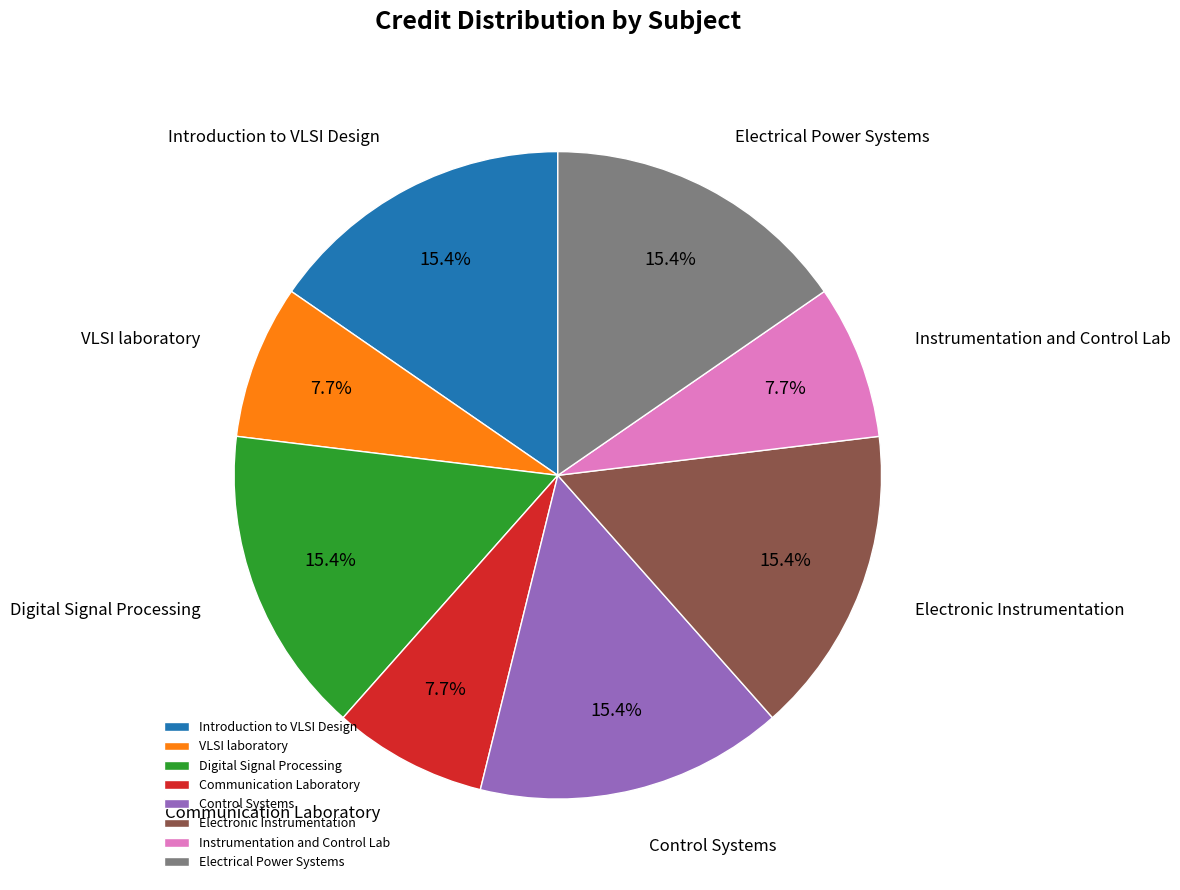

Do Control Systems and Introduction to VLSI Design together represent more than half of the pie?

No